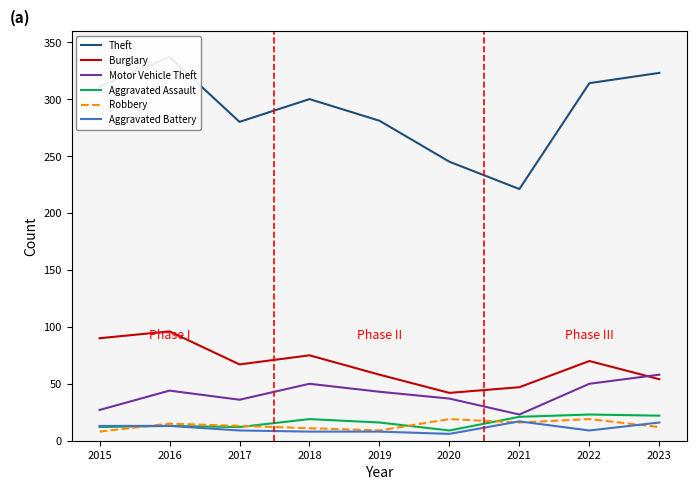

True or false: Robbery has a value of 2 at 2019.

False